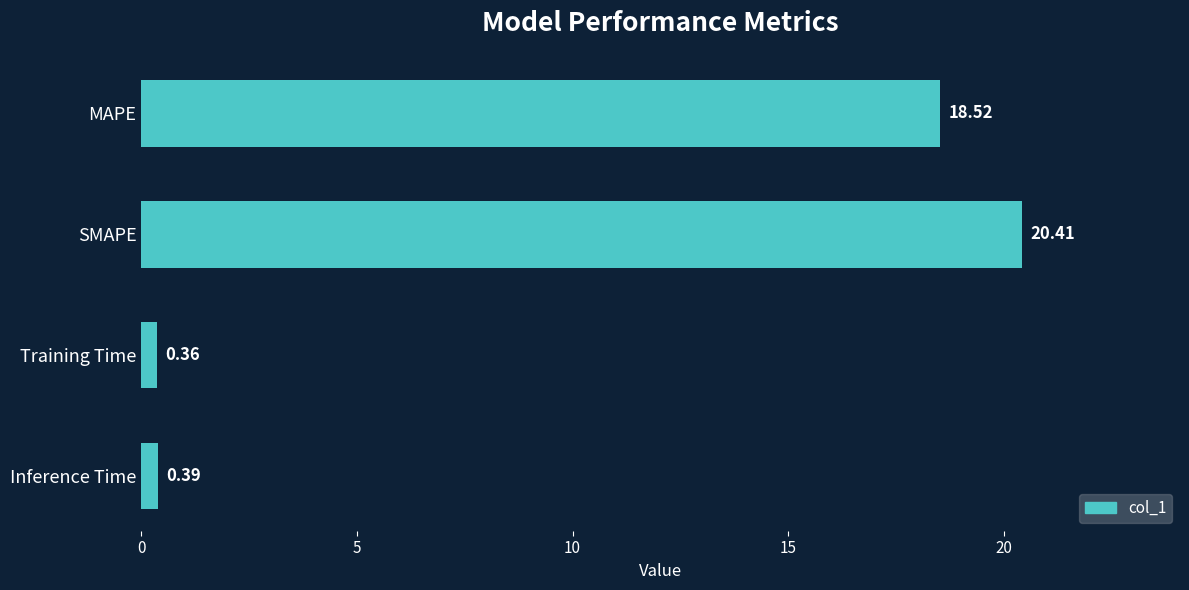

Rank the categories by value from highest to lowest.

SMAPE, MAPE, Inference Time, Training Time